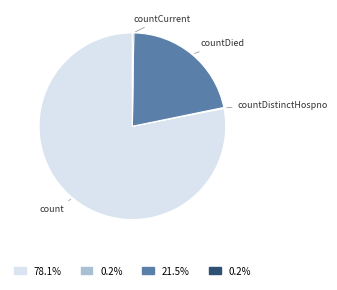

Which slice represents more than half of the pie?

count